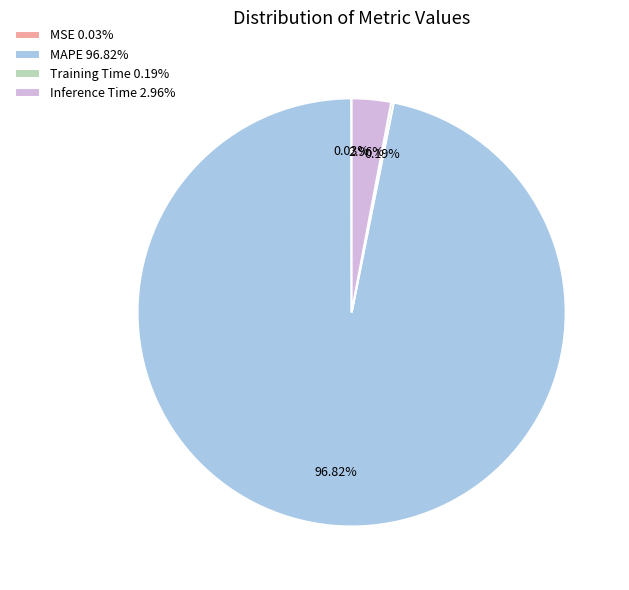

To the nearest percent, what is the difference between the largest and smallest slice percentages?

97%